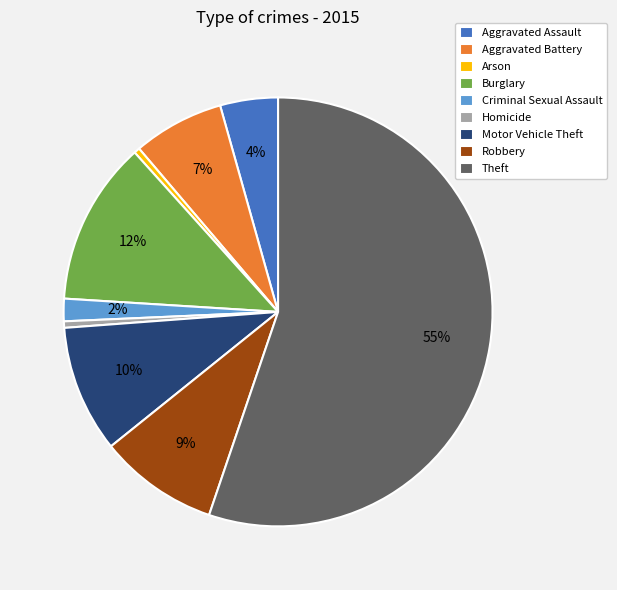

Which category has the biggest portion of the pie?

Theft